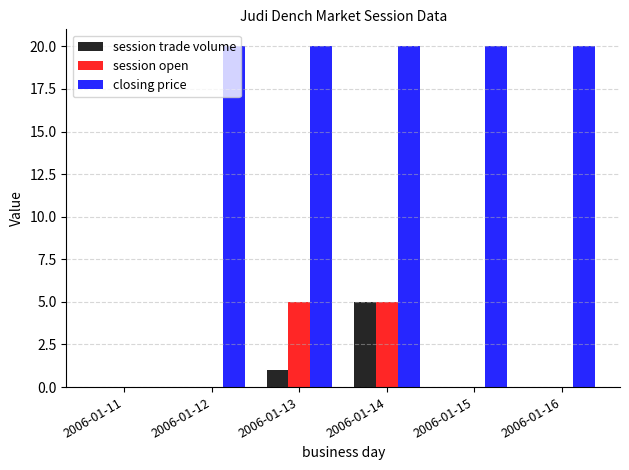

What is the sum of the session open values at 2006-01-12 and 2006-01-13?

5